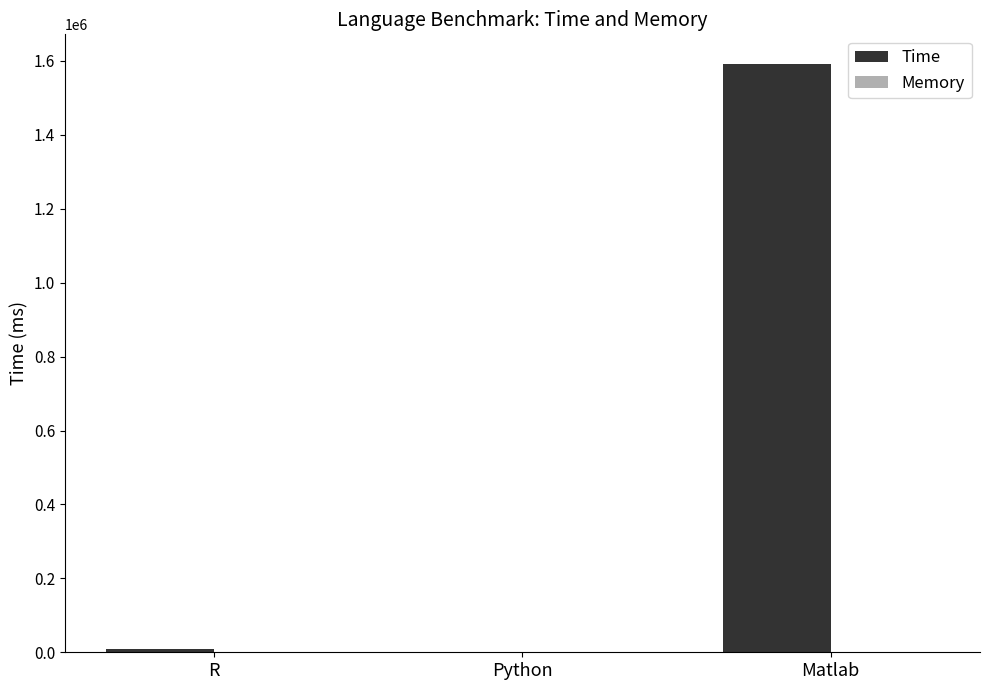

What is the highest value of the Time series?

1592400.0